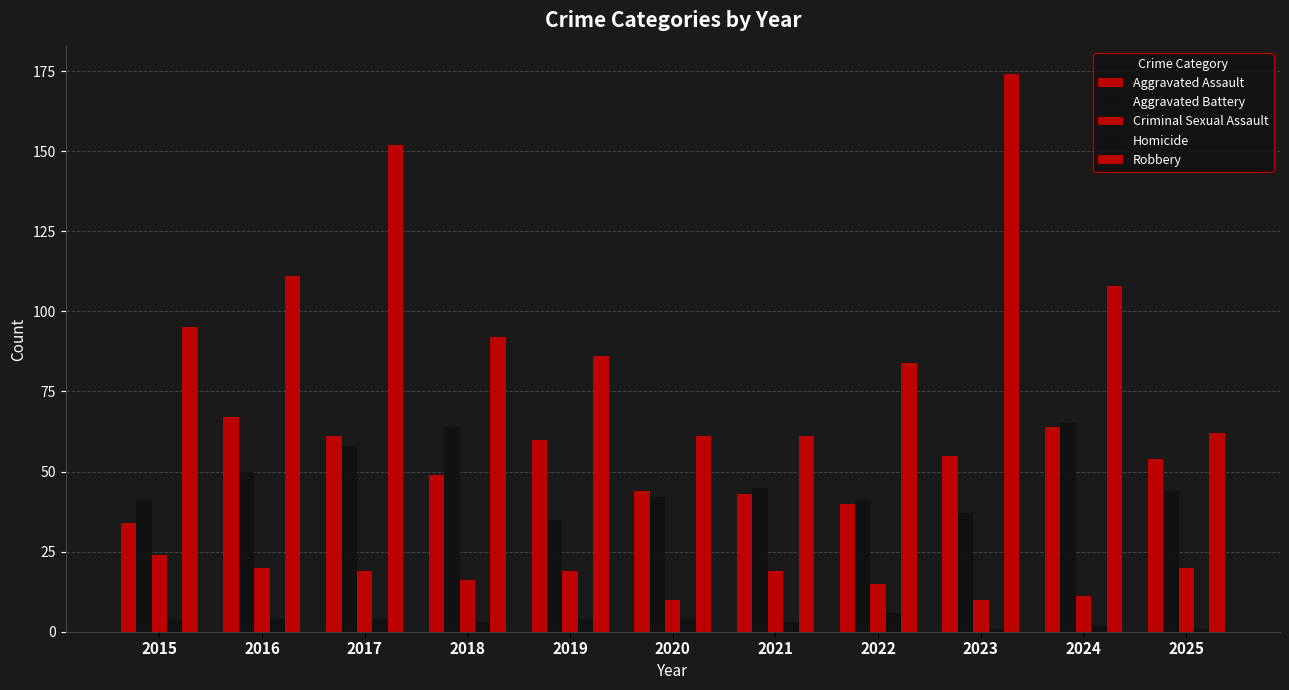

What is the approximate value of Homicide at 2022?

6